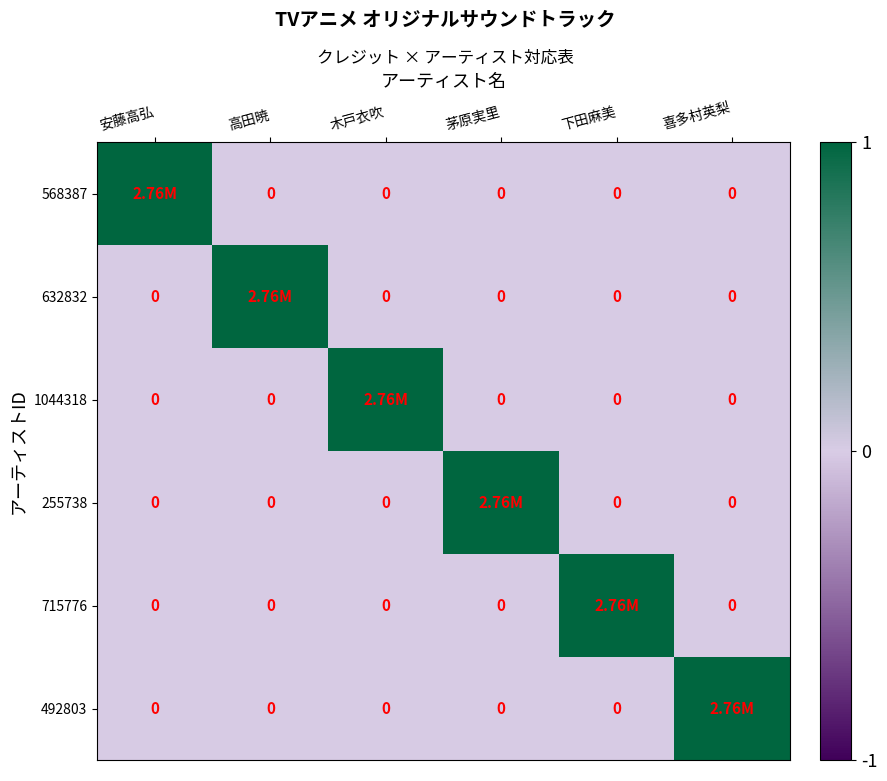

What is the spread (max minus min) of values at 高田暁?

1